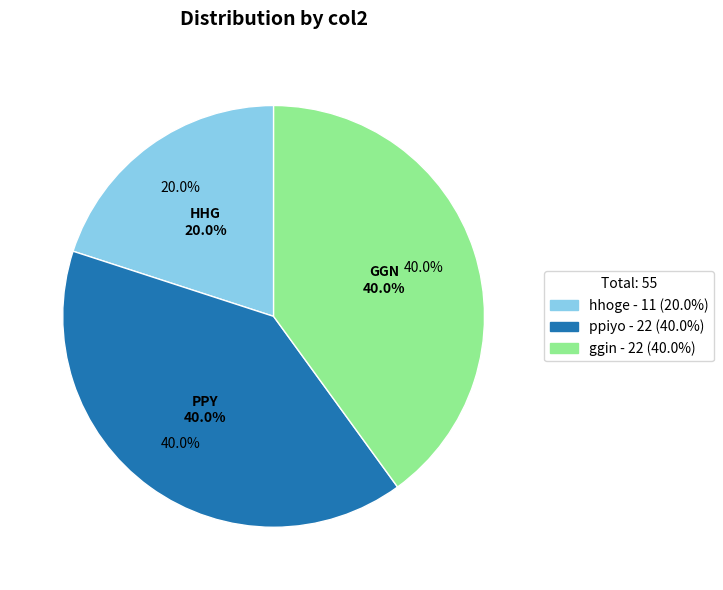

Which slice is the smallest?

hhoge